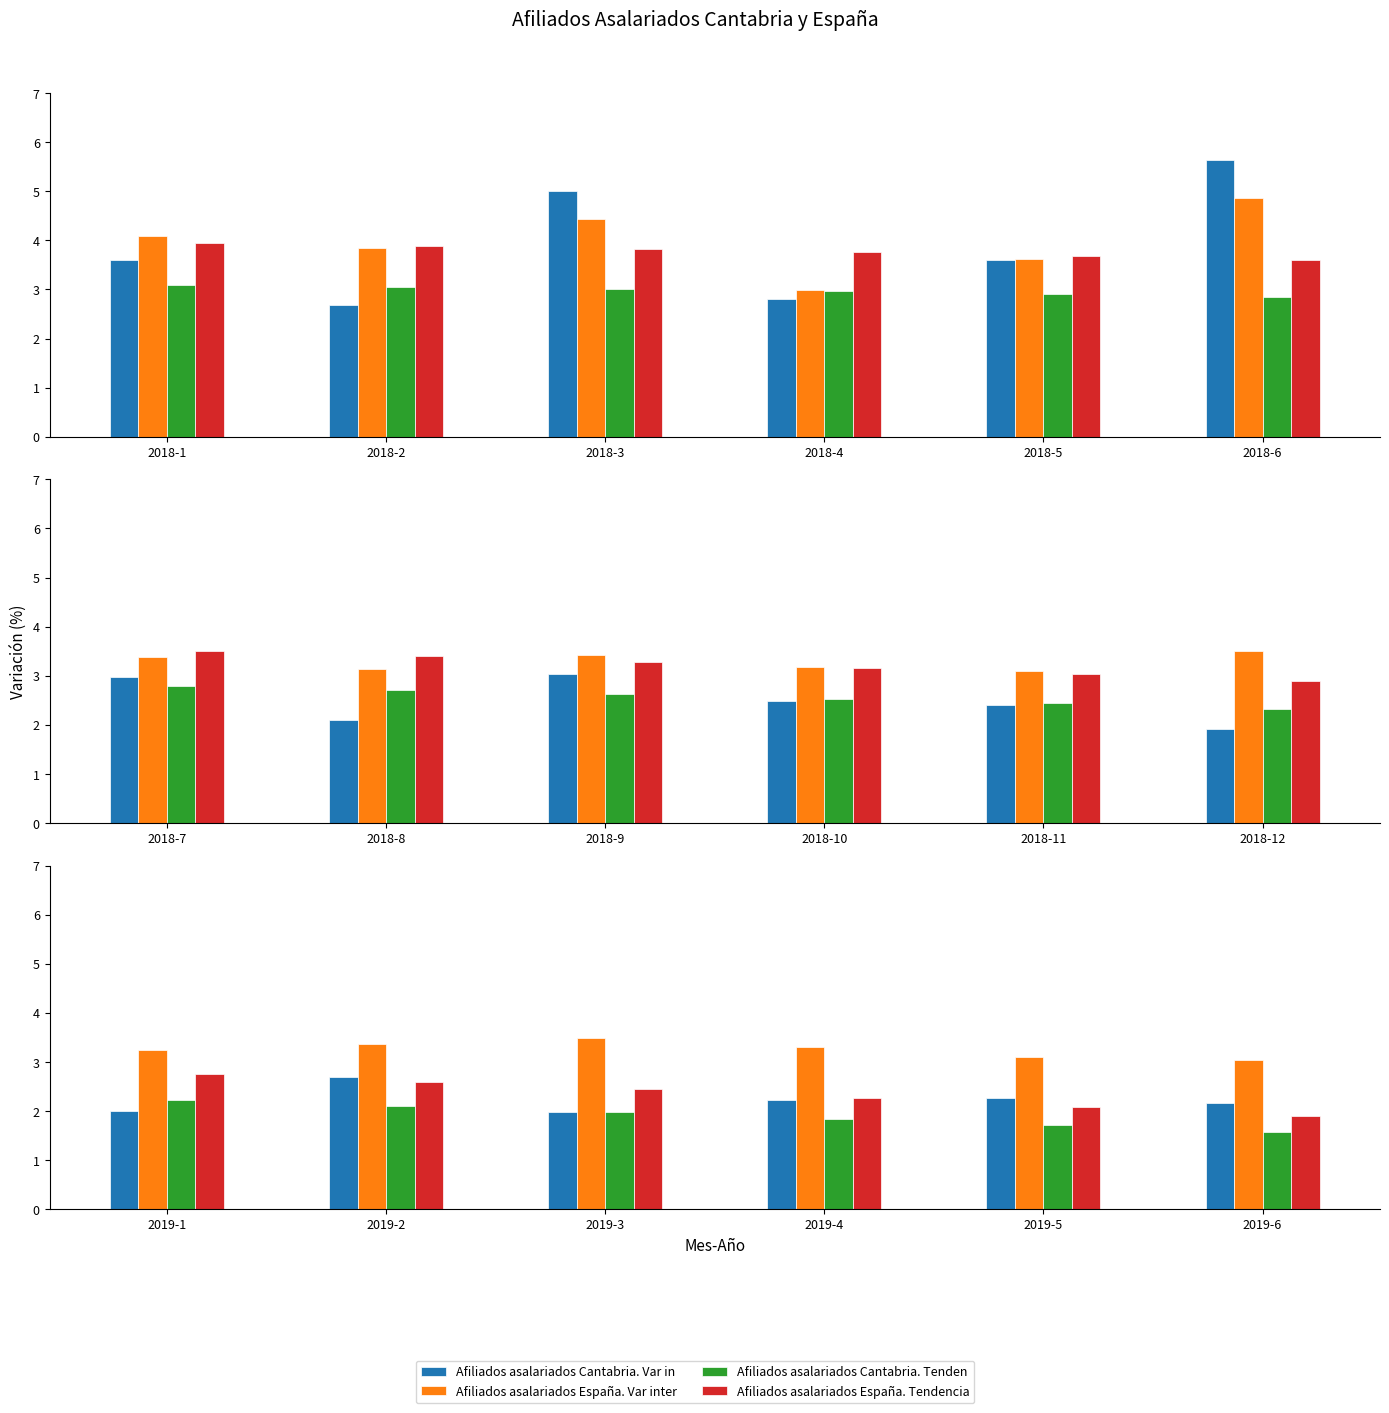

What is the approximate value of Afiliados asalariados Cantabria. Var in at 2019-2?

2.7